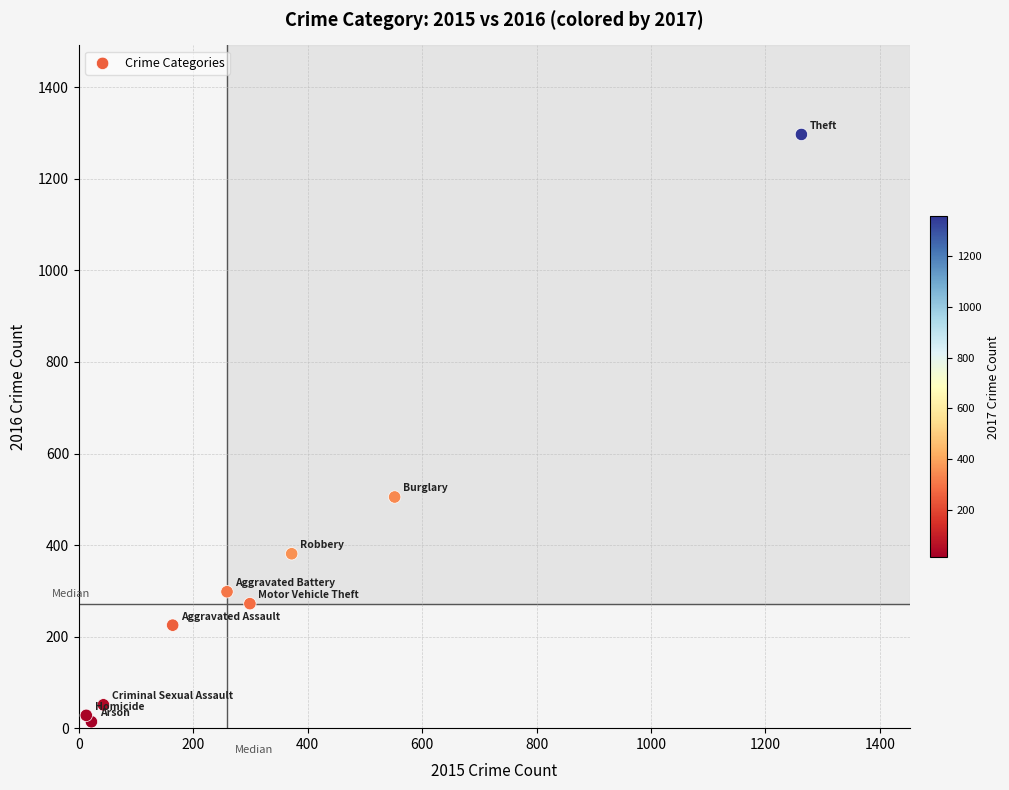

What Y value in the scatter plot is closest to 655?

505